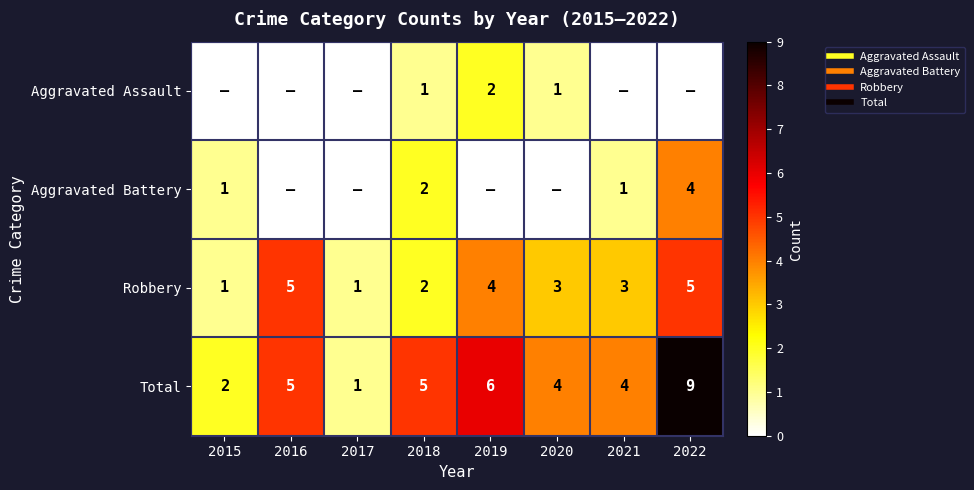

Which series has the largest total across all categories?

Total